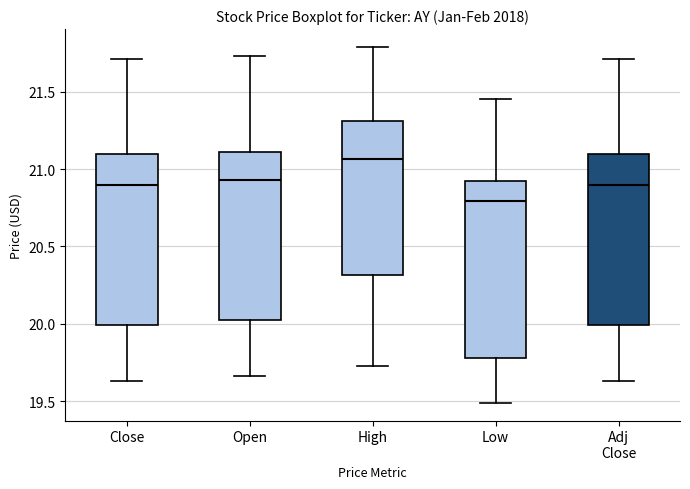

Reading left to right, read every box against the y-axis: the position of its median line, the range the box covers, and the ends of its whiskers. The values are not printed on the chart, so give them approximately, as read against the axis.

Close: median 20.90, box 20.00 to 21.10, whiskers 19.65 to 21.70
Open: median 20.95, box 20.00 to 21.10, whiskers 19.65 to 21.75
High: median 21.05, box 20.30 to 21.30, whiskers 19.75 to 21.80
Low: median 20.80, box 19.80 to 20.95, whiskers 19.50 to 21.45
Adj Close: median 20.90, box 20.00 to 21.10, whiskers 19.65 to 21.70